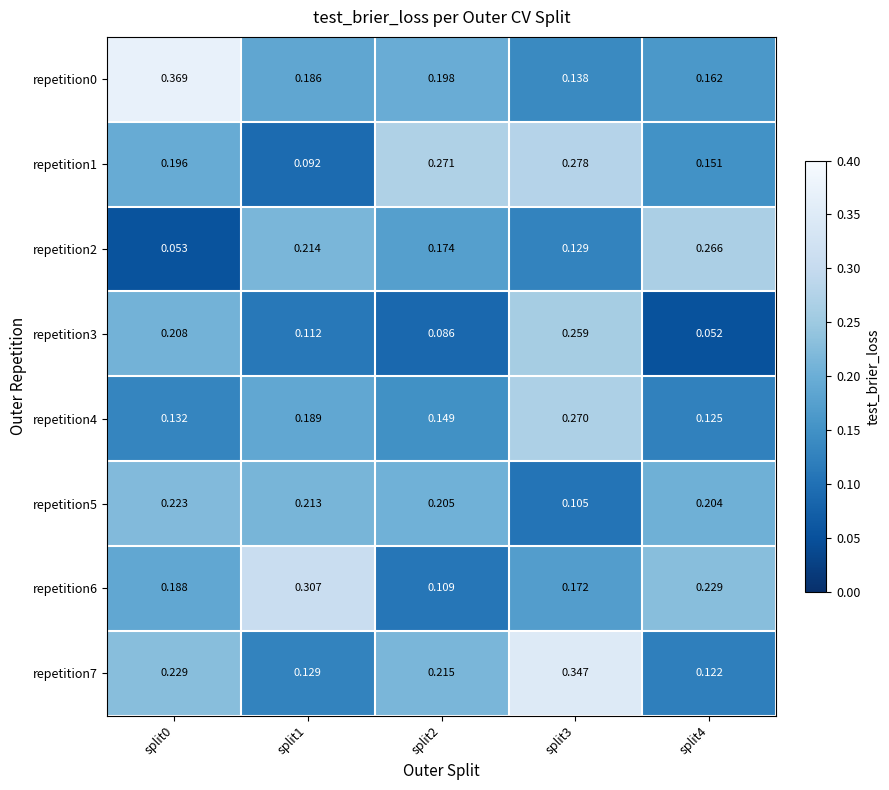

Rank the series by their maximum value, from highest to lowest.

repetition0, repetition7, repetition6, repetition1, repetition4, repetition2, repetition3, repetition5